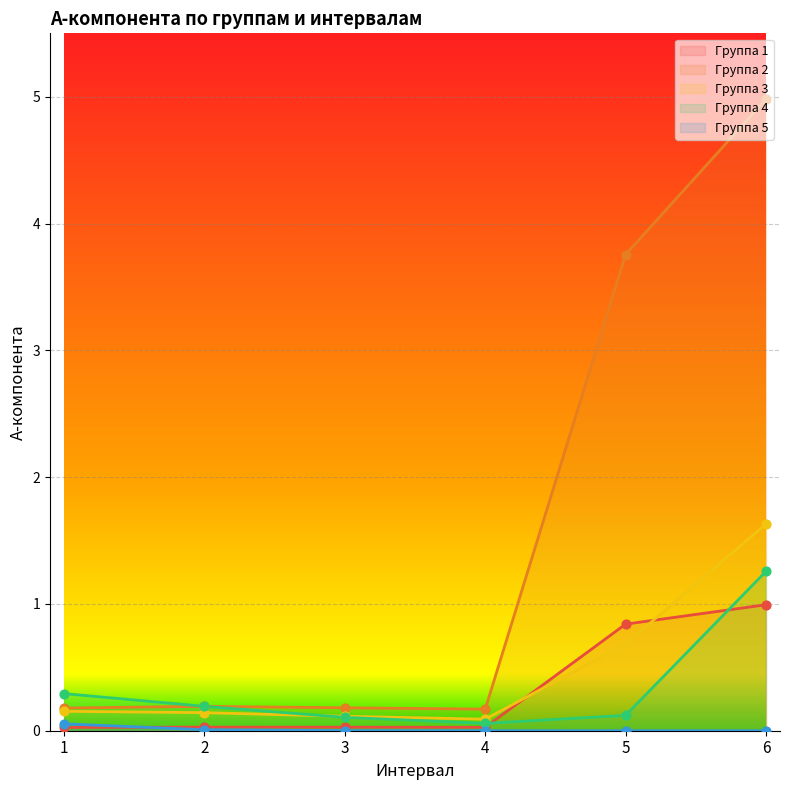

At how many categories does at least one series exceed 3?

2